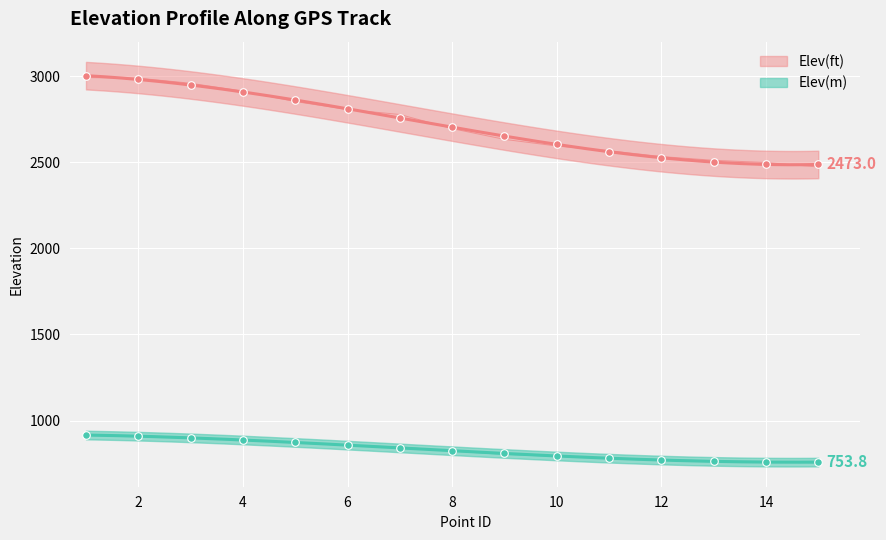

Is the value of Elev(ft) at 2 greater than the value of Elev(m) at 1?

Yes